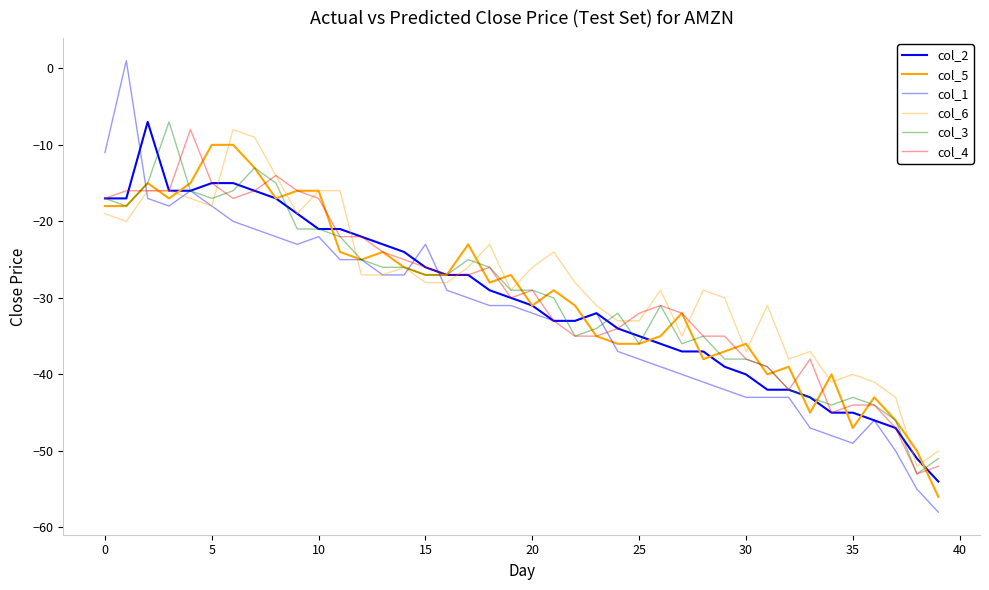

List the series in order of their peak value, highest first.

col_1, col_2, col_3, col_6, col_4, col_5